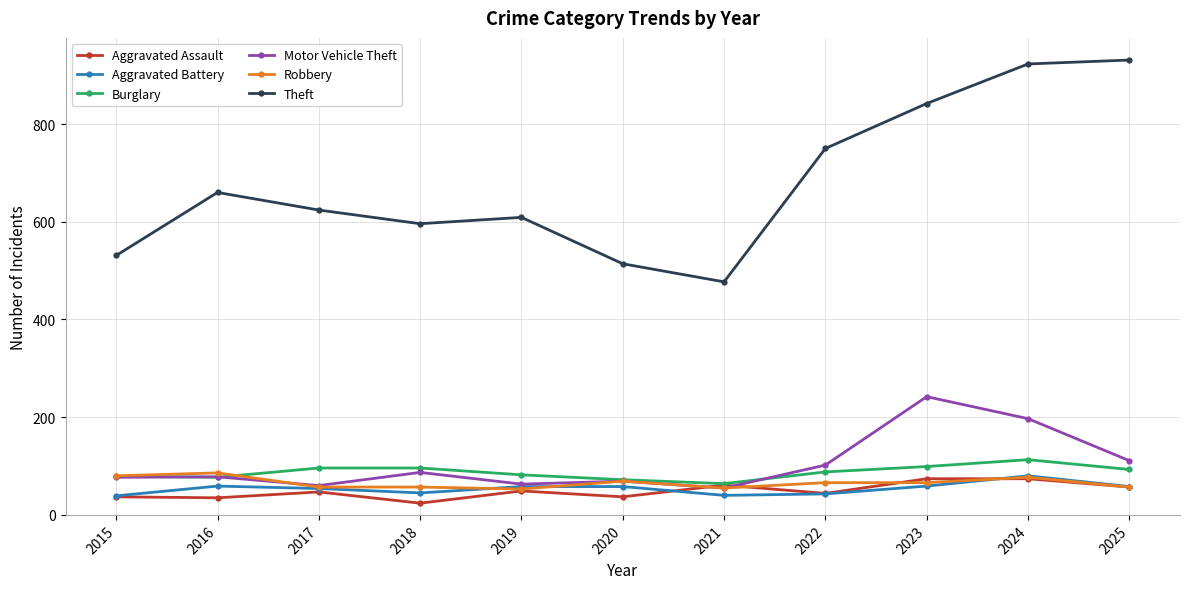

Which series has the largest range (max minus min)?

Theft